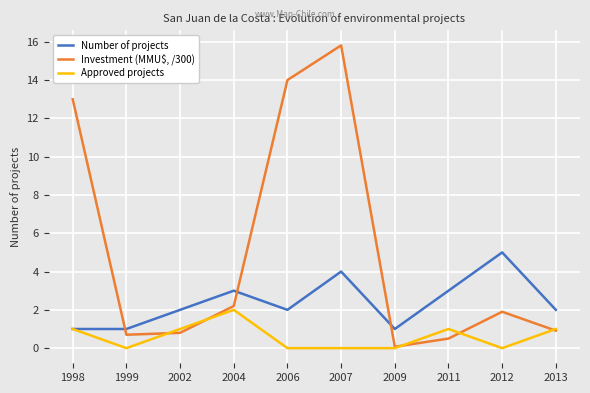

How many Number of projects values are between 1 and 3?

8